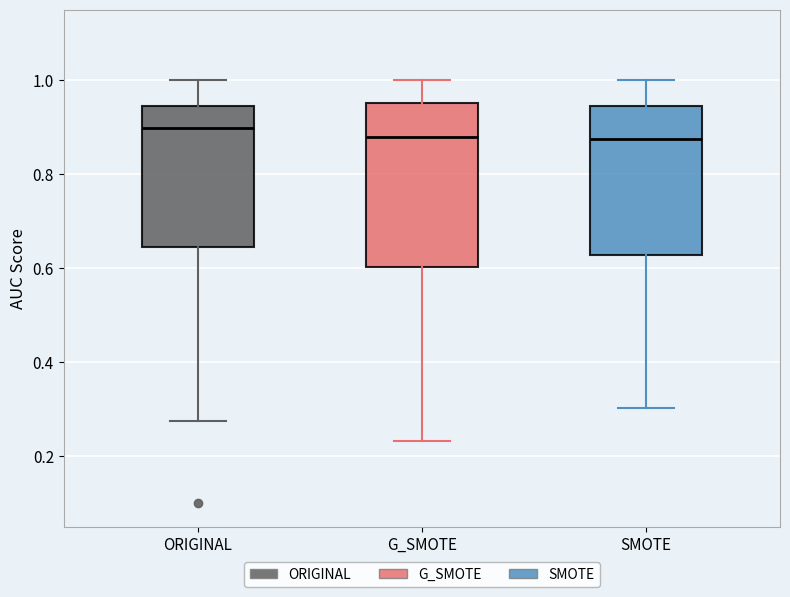

Where does the lower whisker of the box for ORIGINAL end on the y-axis? The values are not printed on the chart, so give them approximately, as read against the axis.

0.28